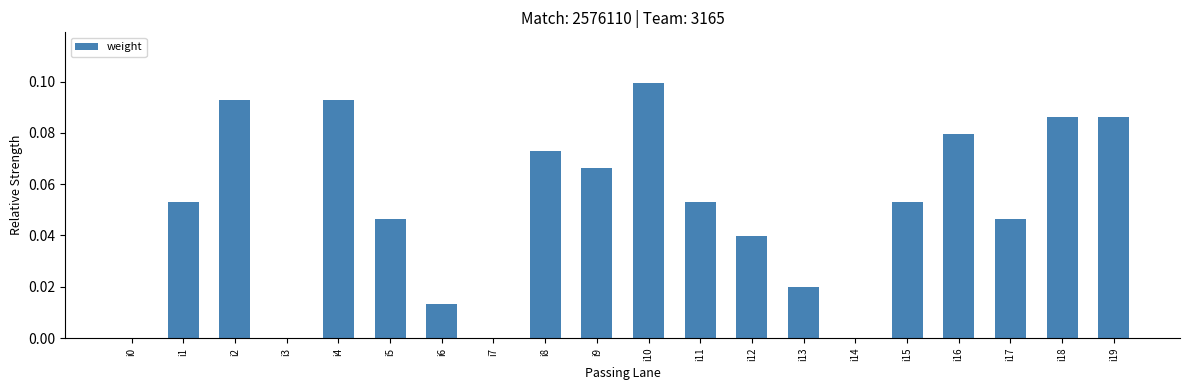

Which has a higher value, i1 or i8?

i8